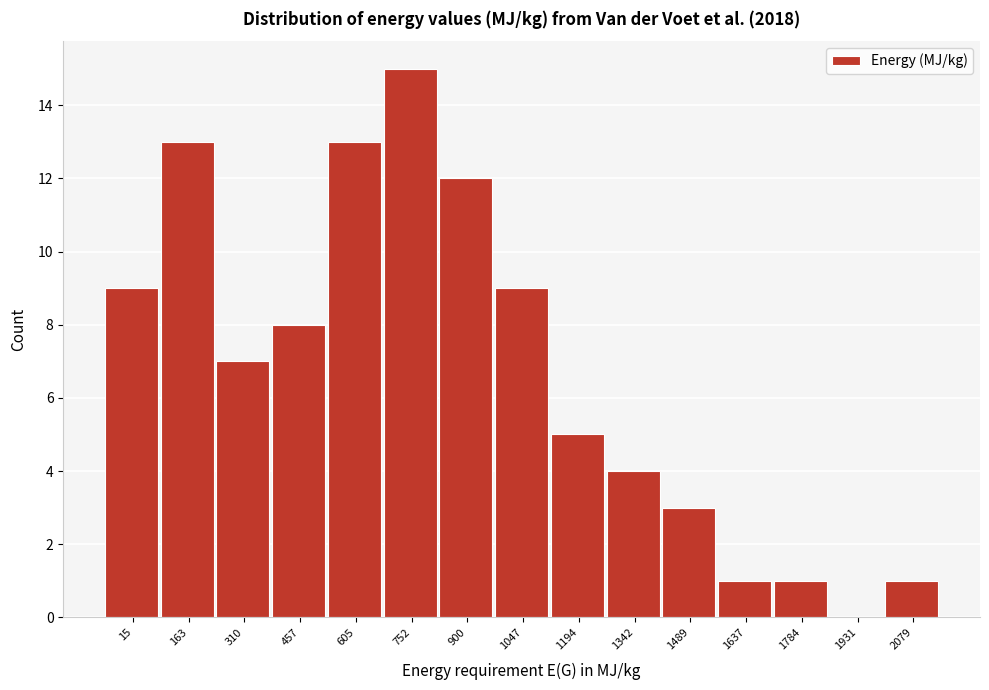

Reading right to left, extract all data points from this chart.

2079=1	1931=0	1784=1	1637=1	1489=3	1342=4	1194=5	1047=9	900=12	752=15	605=13	457=8	310=7	163=13	15=9